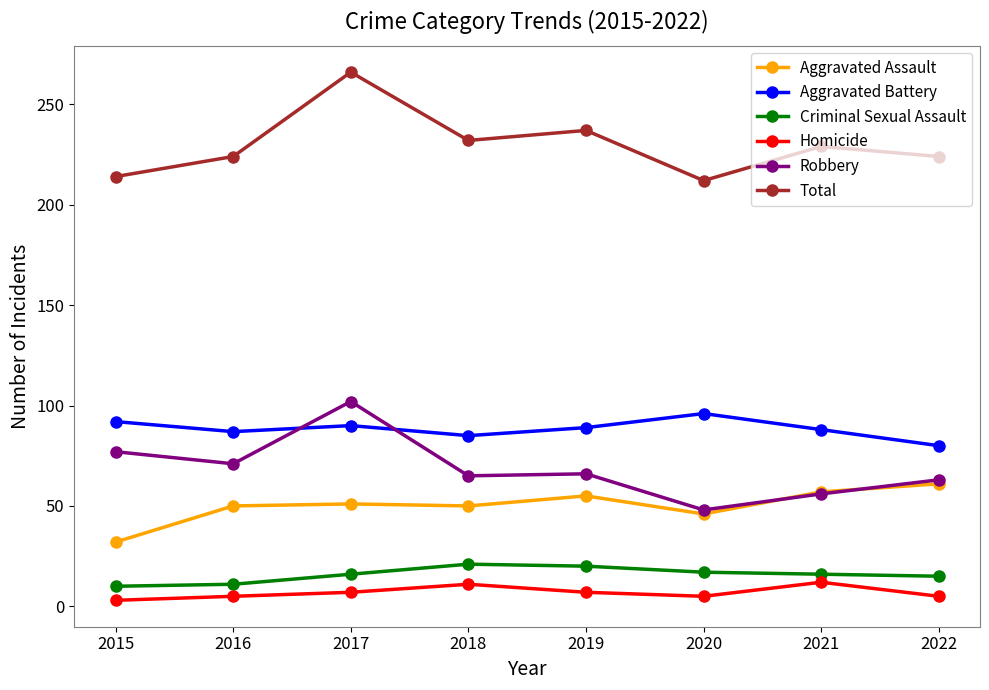

Where does the Total series first go above 229?

2017